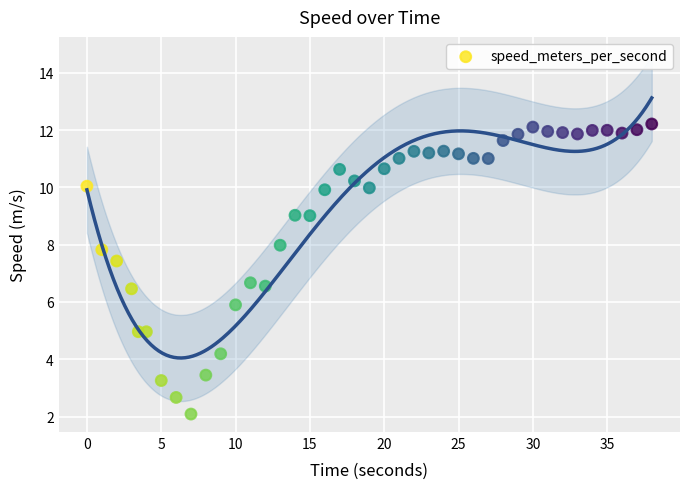

What is the range of X values (max minus min)?

38.0